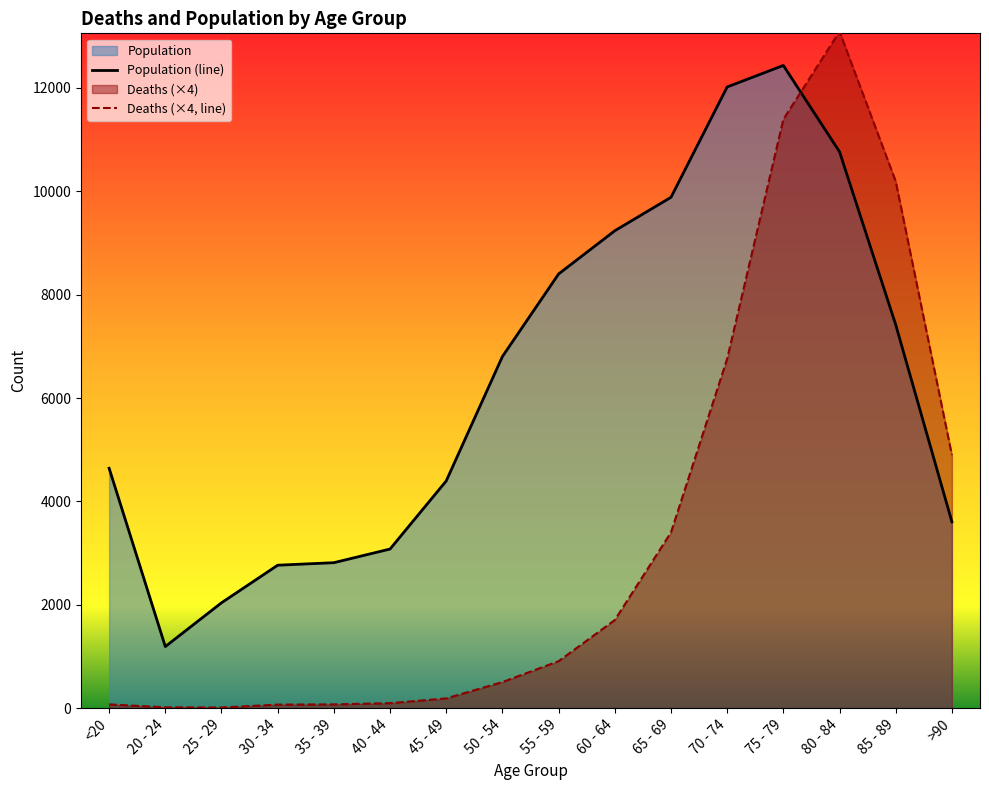

What is the label of the 10th point from the left?

60 - 64